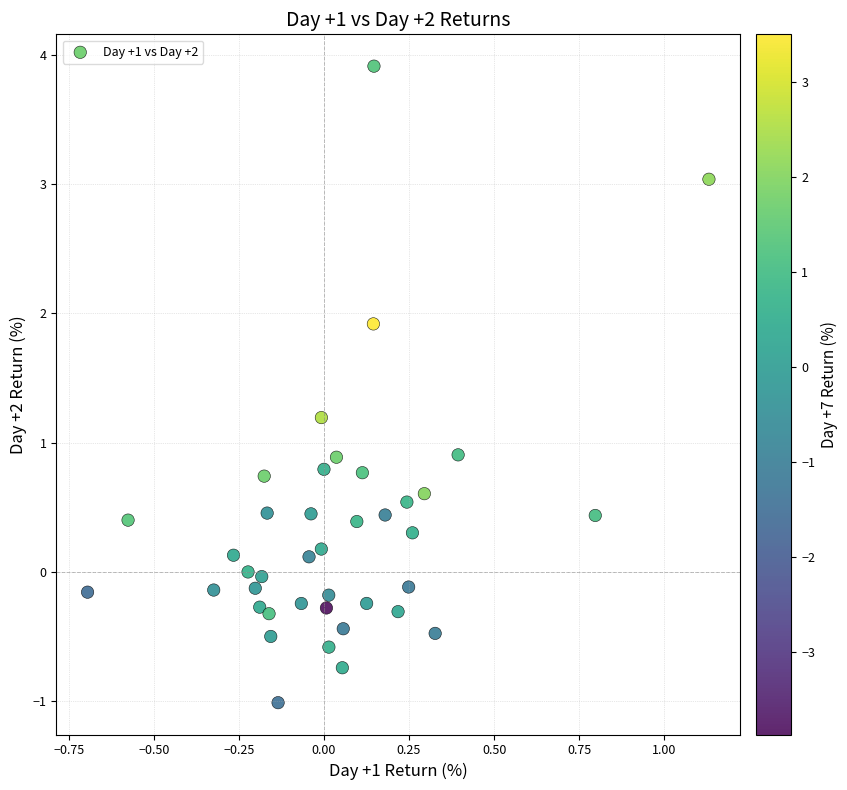

What is the range of Y values (max minus min)?

4.9